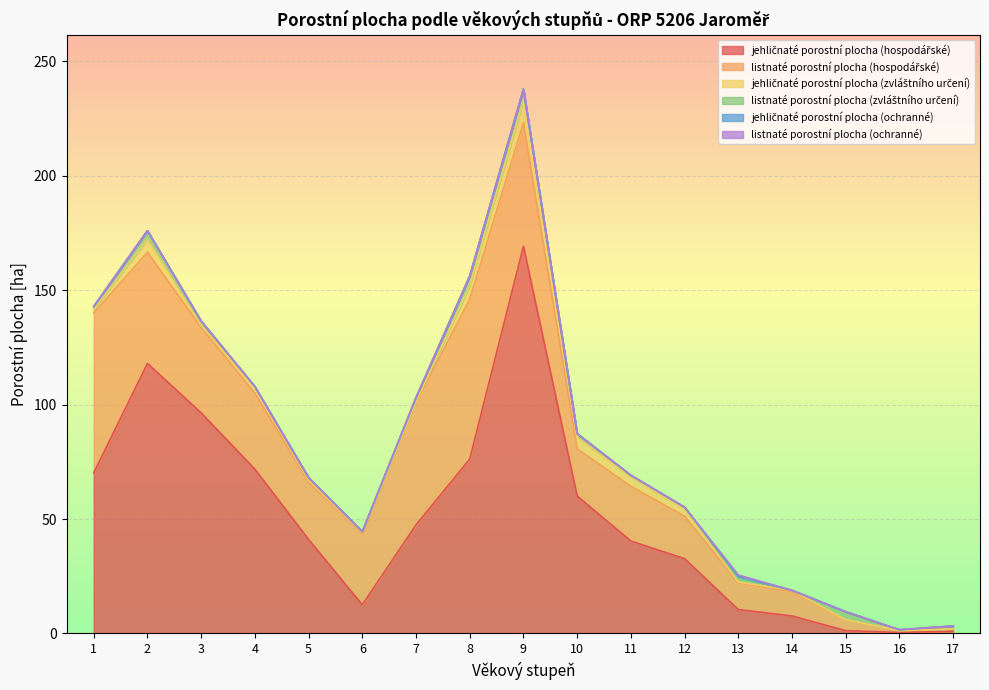

True or false: jehličnaté porostní plocha (ochranné) and listnaté porostní plocha (hospodářské) cross at least once.

False